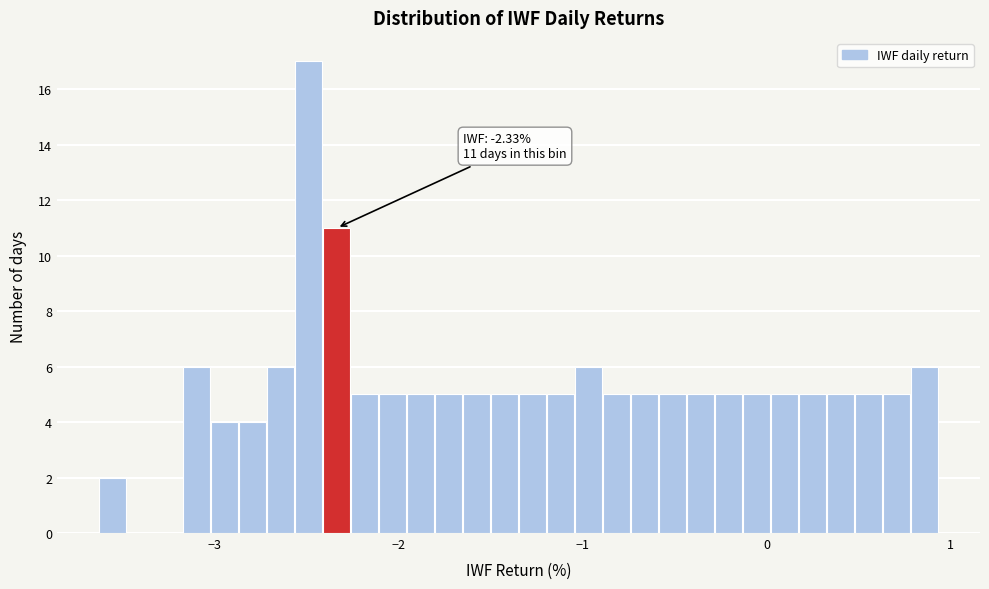

Around what value on the x-axis is the tallest bar? Give the approximate position of its centre, as read against the axis.

-2.5